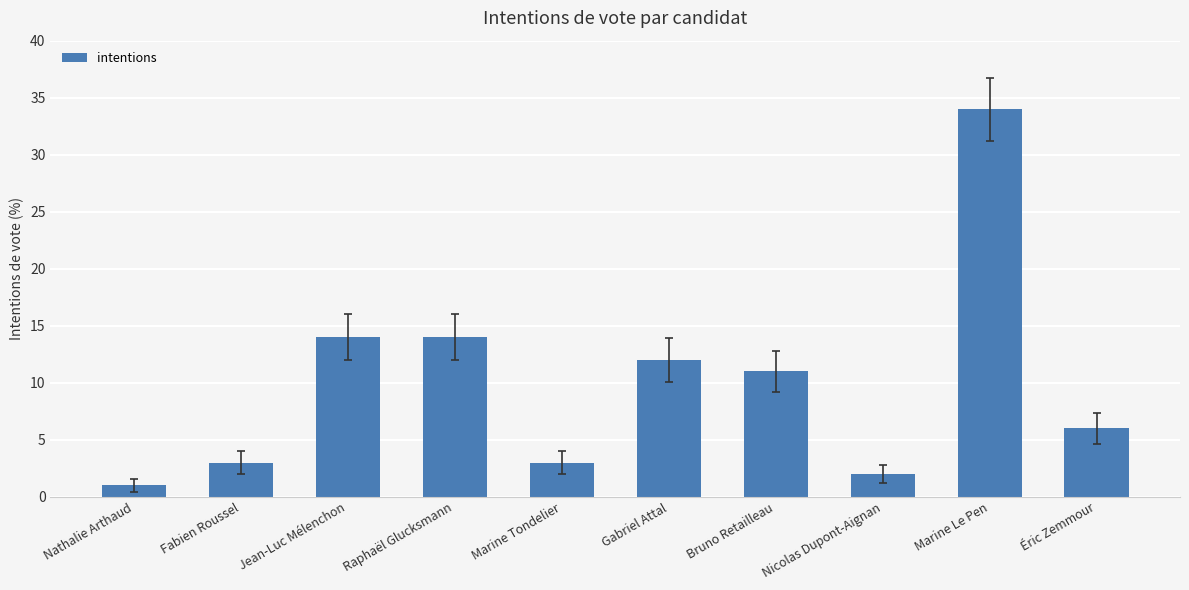

What is the label of the 8th bar from the right?

Jean-Luc Mélenchon